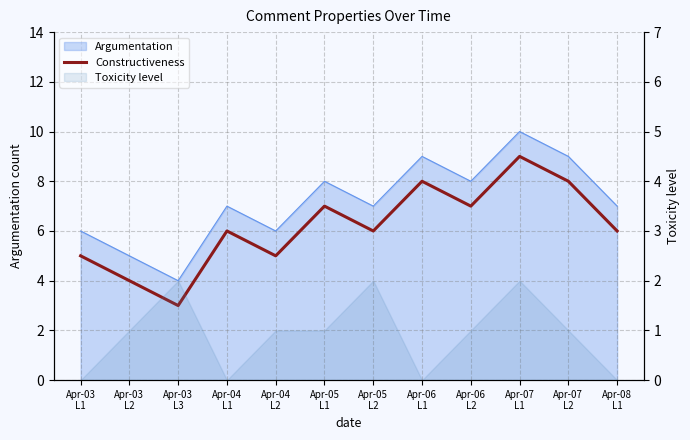

True or false: the data shows 12 at Apr-06
L1.

False